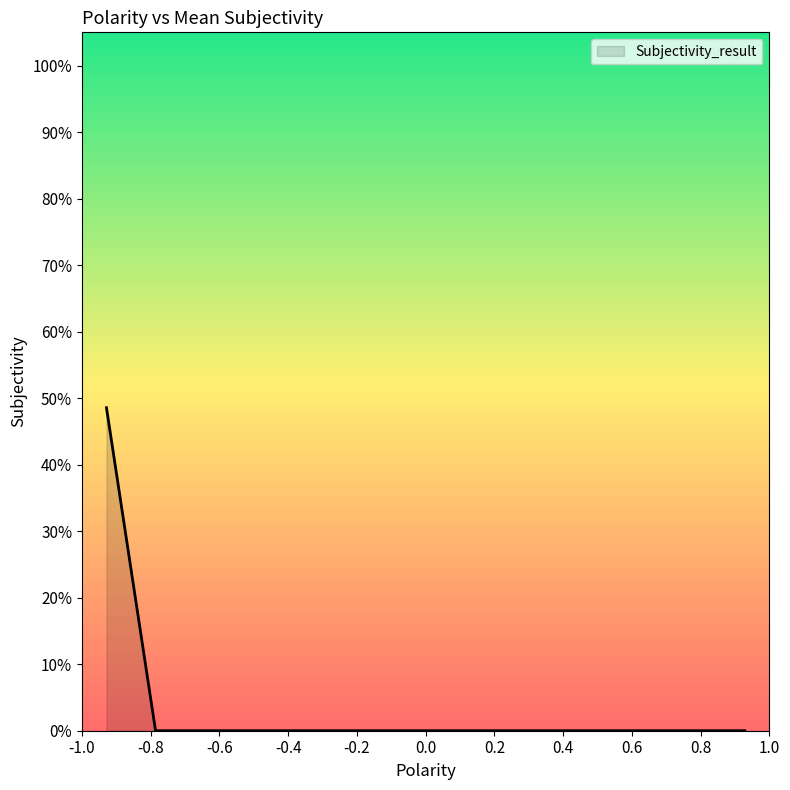

Does the chart display data point markers on the line(s)?

No